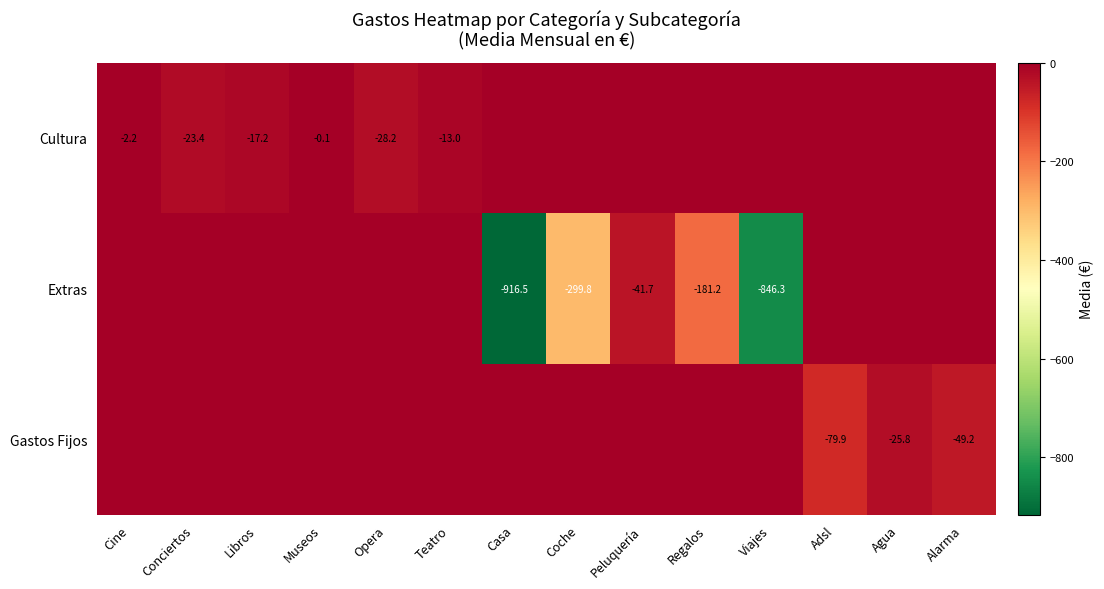

The value of Extras at Viajes is -184.0. True or false?

False